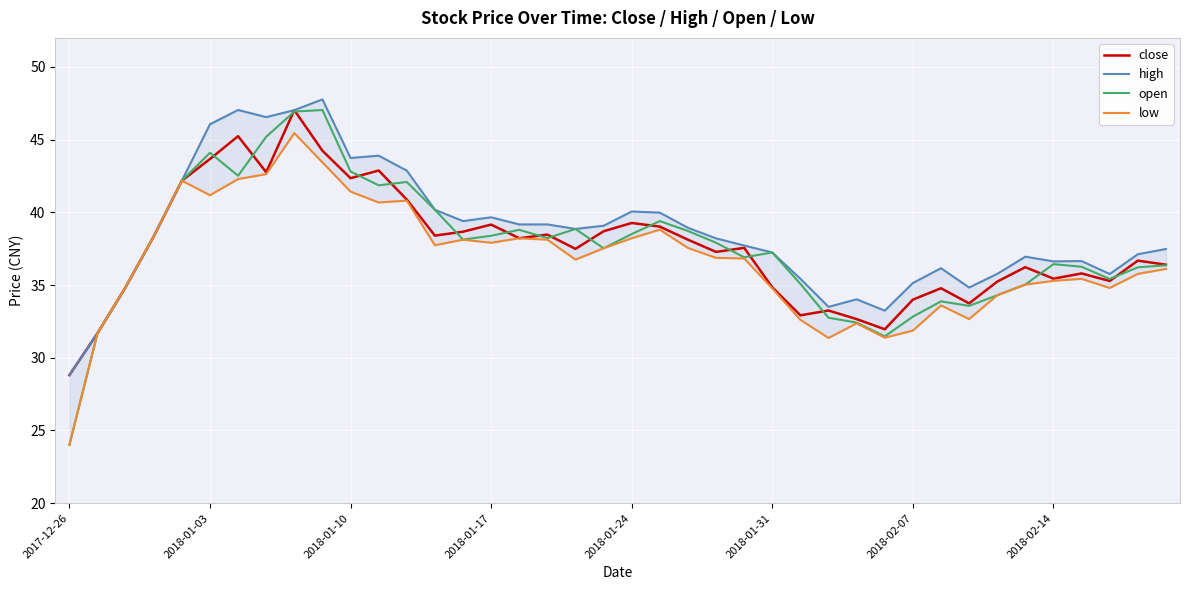

True or false: open and low cross at least once.

False